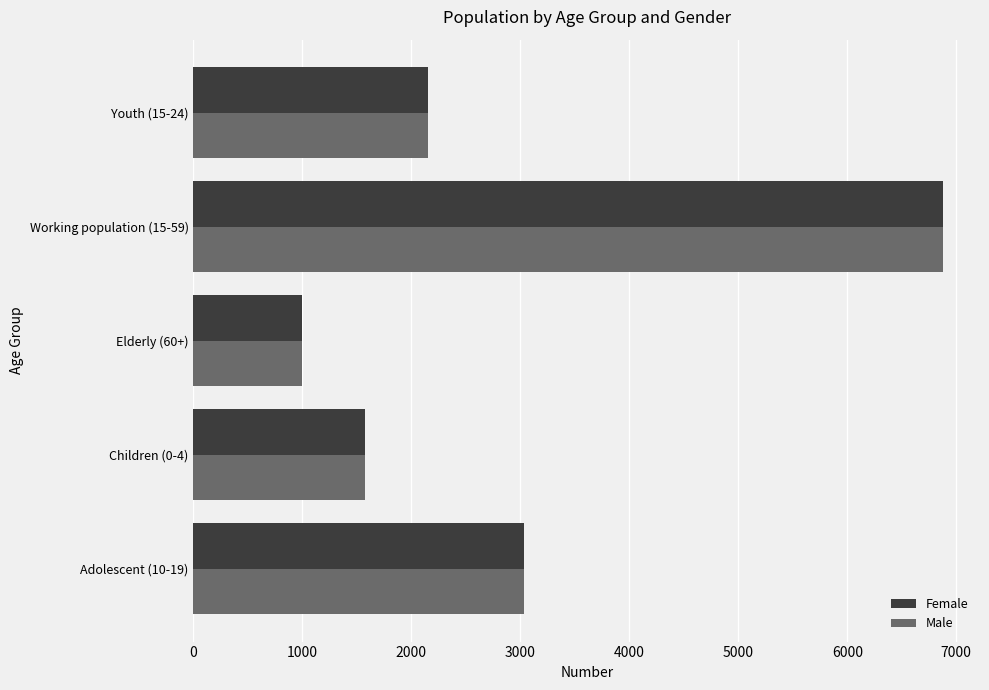

Is the value of Female at Elderly (60+) greater than the value of Male at Youth (15-24)?

No